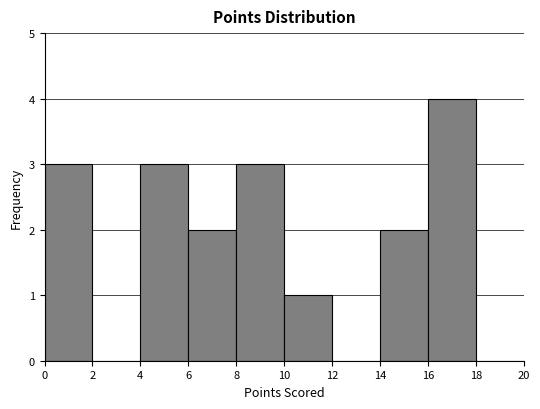

Over which range of the x-axis is the bar tallest?

16 to 18